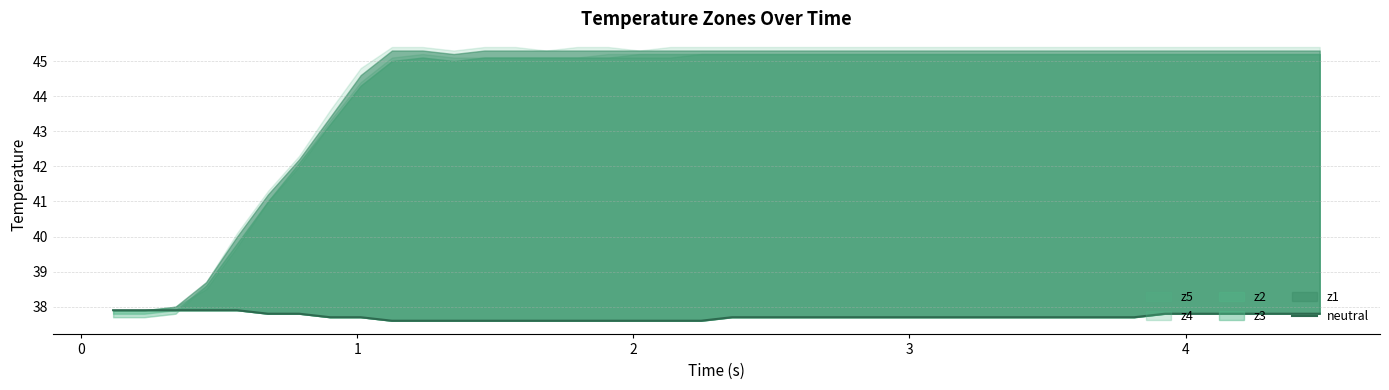

What is the smallest value displayed?

37.6